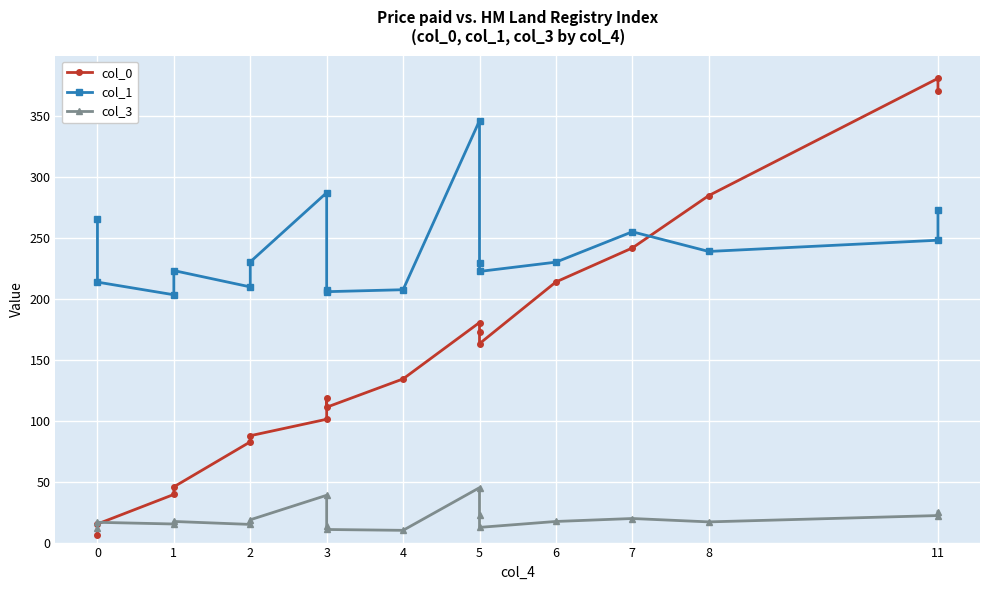

At which category does col_3 reach its first local valley?

1